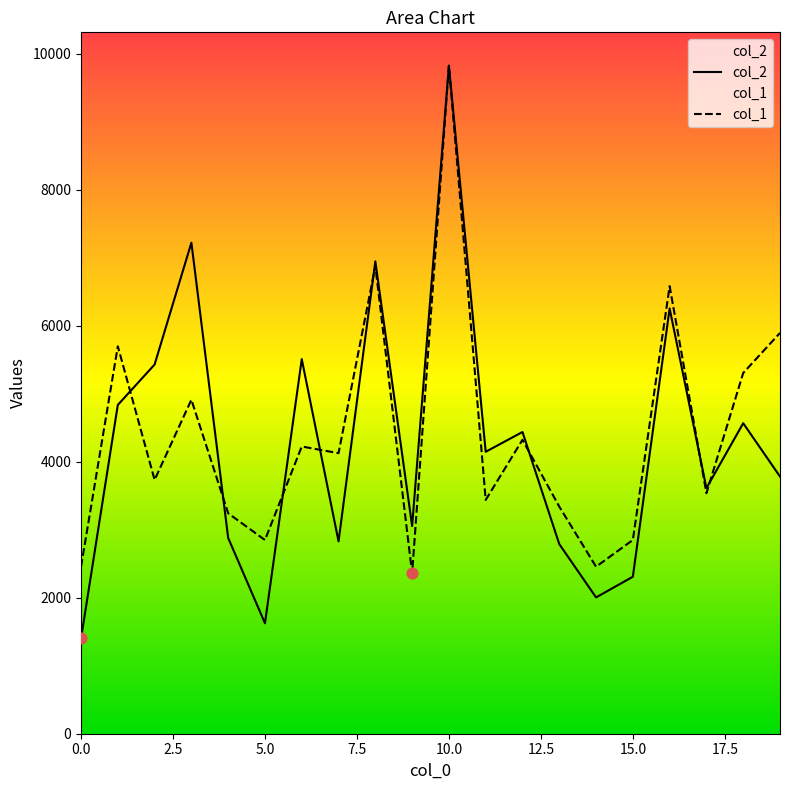

What is the total value across all series at 4?

6119.9